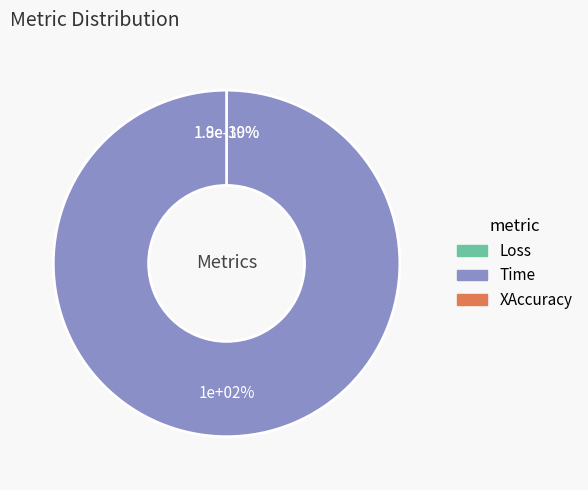

The Loss slice represents 1% of the pie. True or false?

False